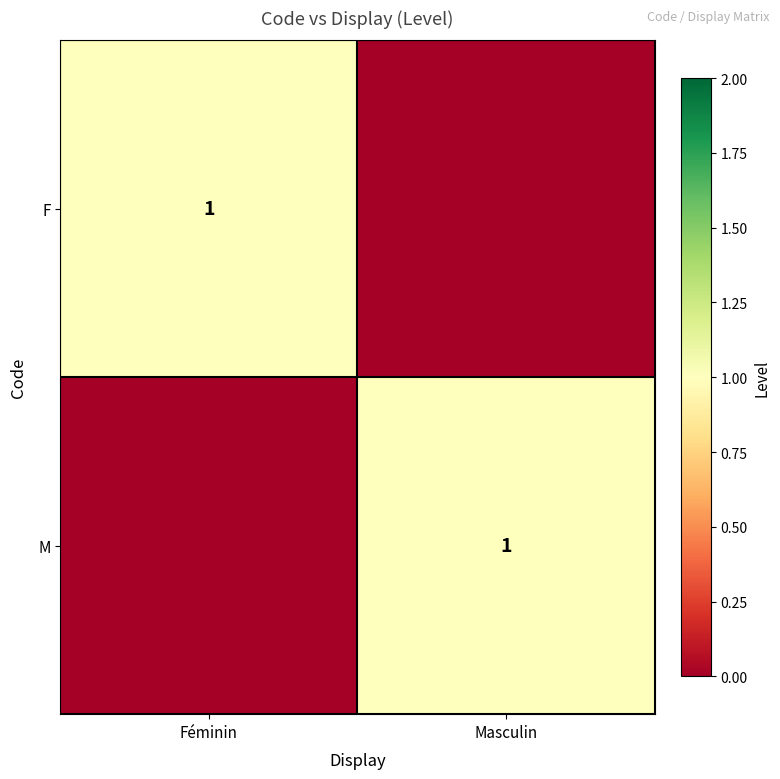

Is it true that F equals 1 at Féminin?

True